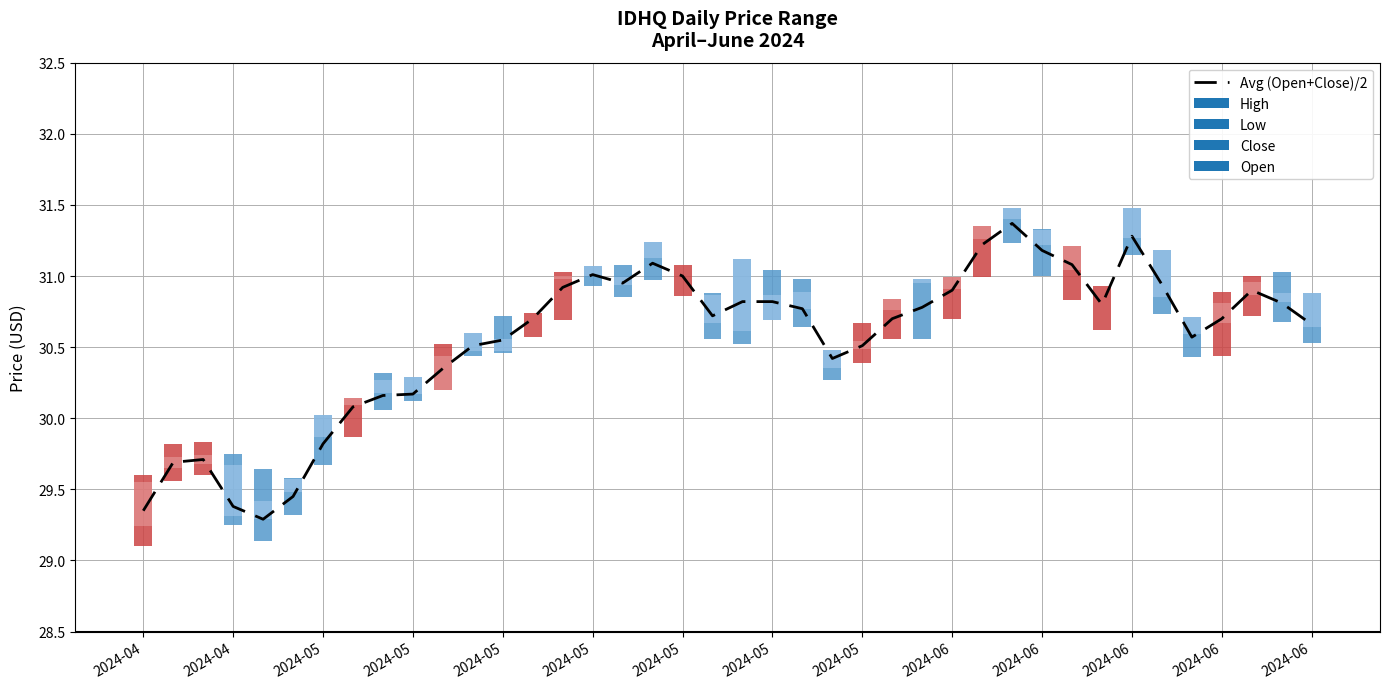

Which has a higher value, 2024-05 or 2024-05?

2024-05